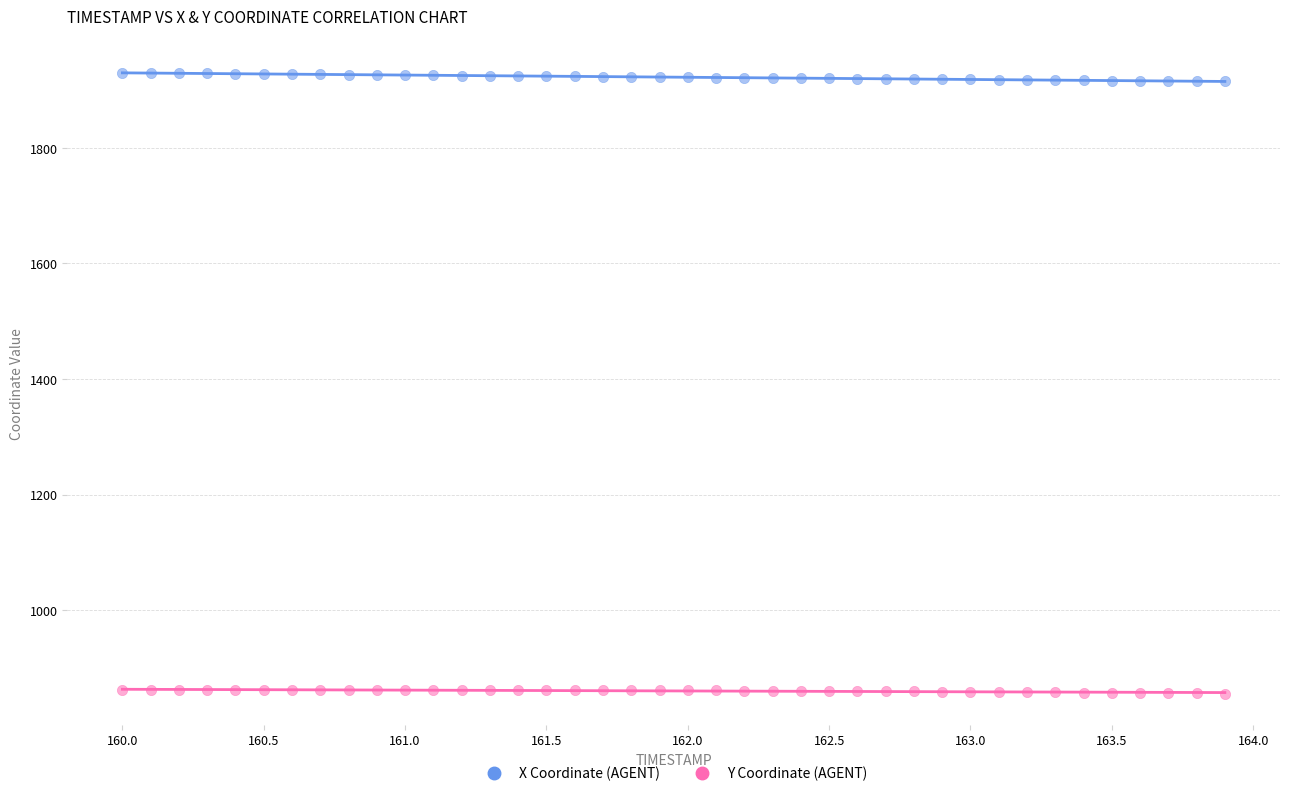

What is the X range (max minus min) for the scatter plot?

3.9